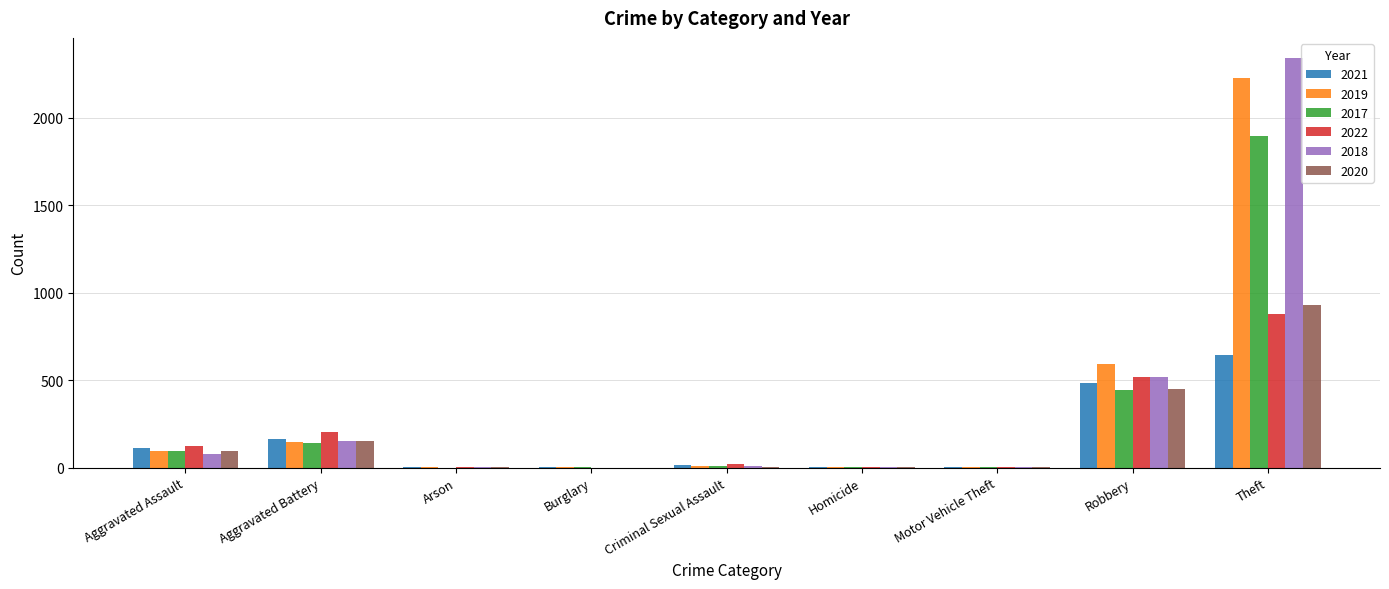

How many categories are shown in the chart?

9